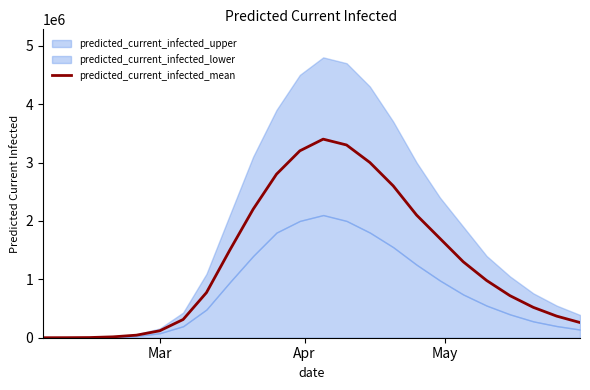

What is the difference between the maximum and minimum values?

3399900